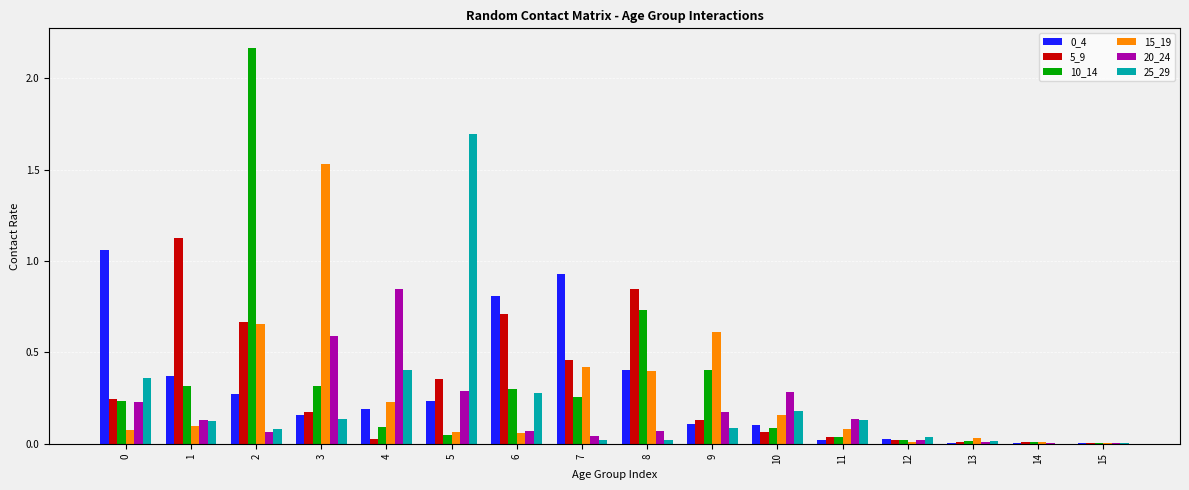

What is the total value across all series at 3?

2.9